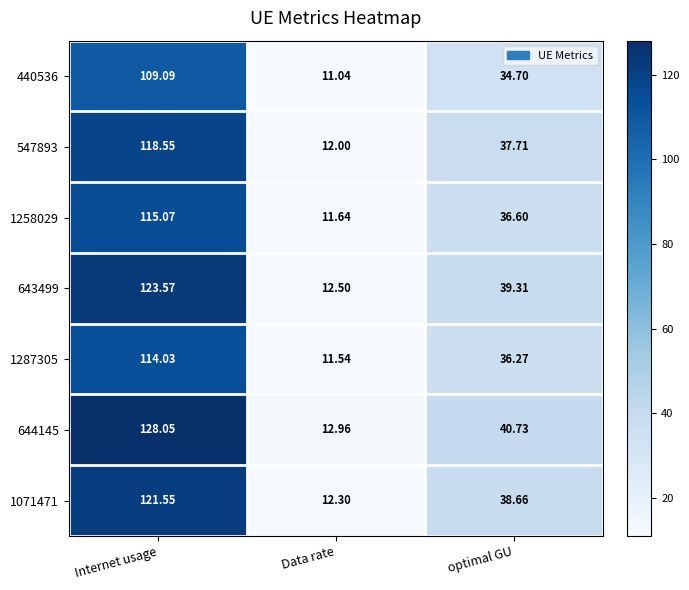

What is the difference between the highest and lowest values at Data rate?

1.9